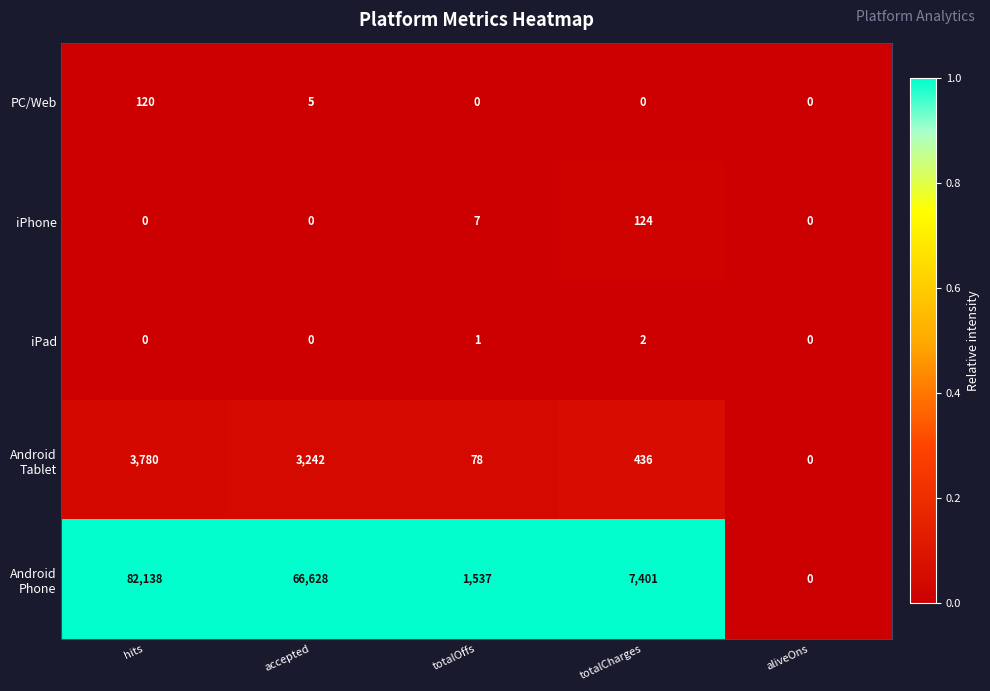

What is the total value across all series at totalCharges?

7963